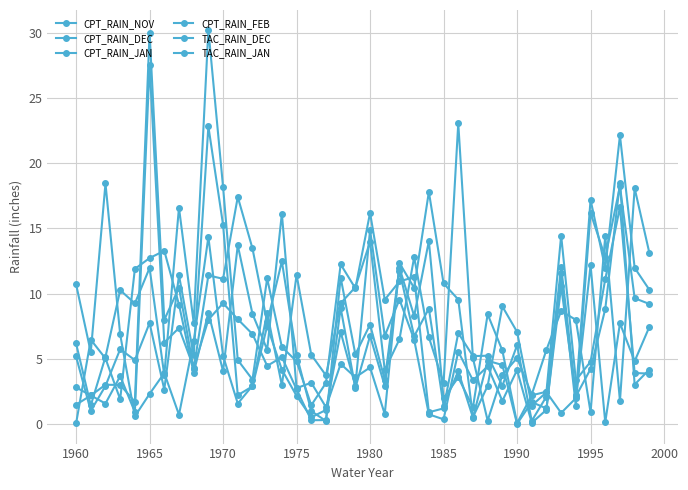

True or false: CPT_RAIN_DEC and CPT_RAIN_NOV intersect in this chart.

True